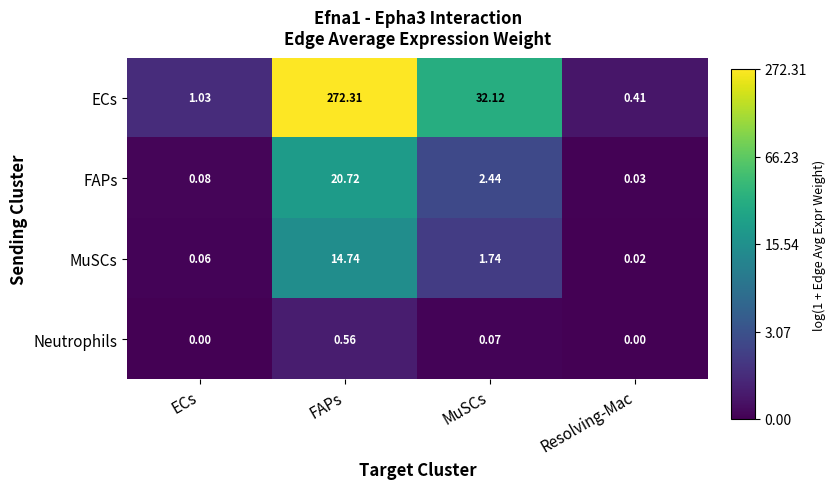

Where is ECs nearest to the value 136?

MuSCs